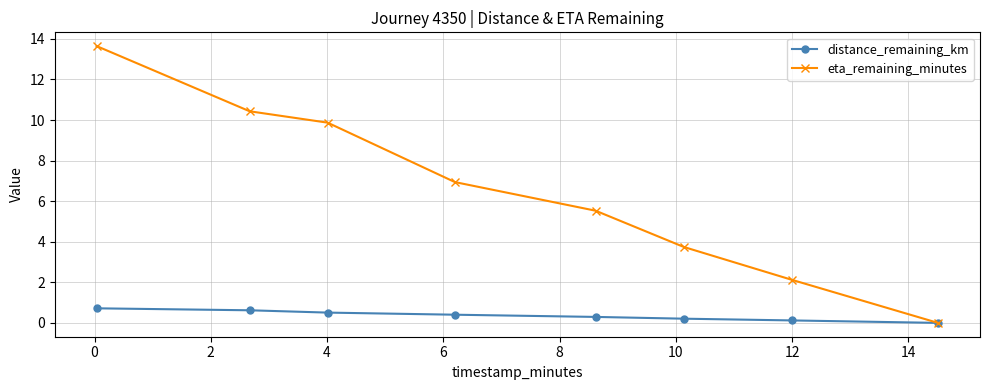

Reading left to right, list all the values displayed in this chart.

distance_remaining_km: 0.7	0.6	0.5	0.4	0.3	0.2	0.1	0.0
eta_remaining_minutes: 13.6	10.4	9.9	6.9	5.5	3.7	2.1	0.0